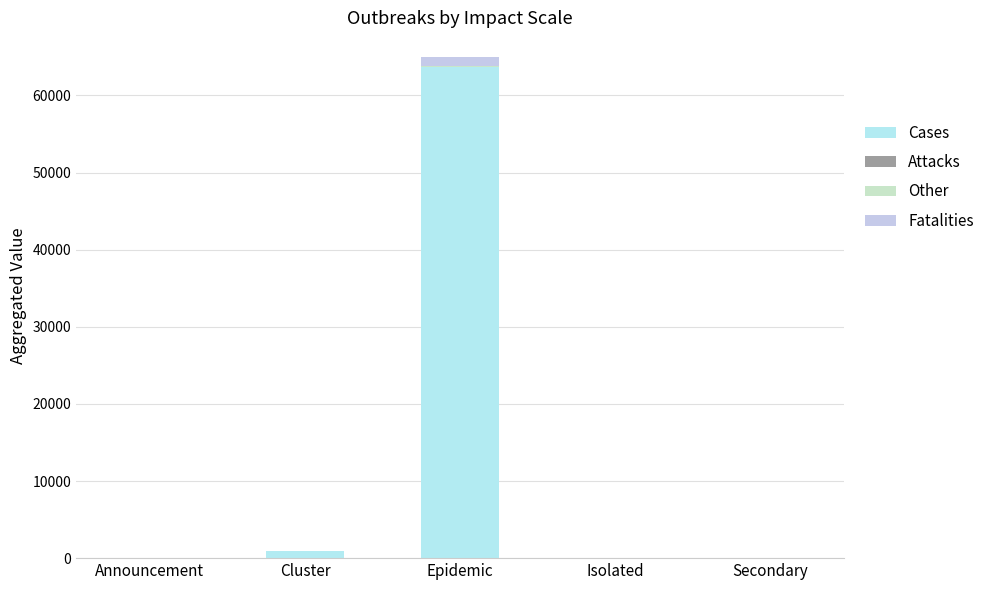

What is the sum of the Attacks values at Cluster and Secondary?

2